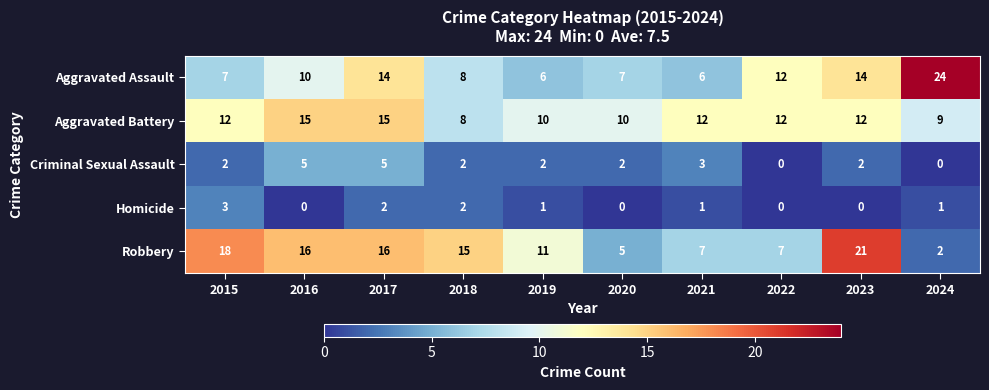

How many values in Criminal Sexual Assault are above zero?

8